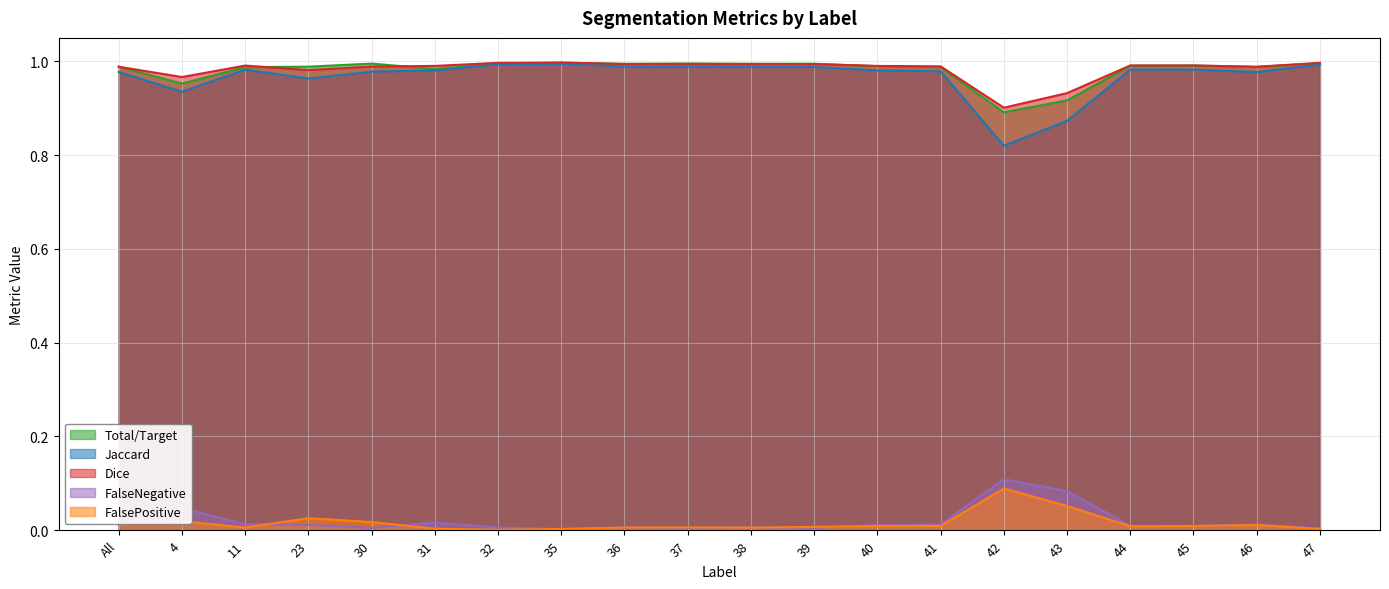

True or false: FalseNegative and Dice cross at least once.

False